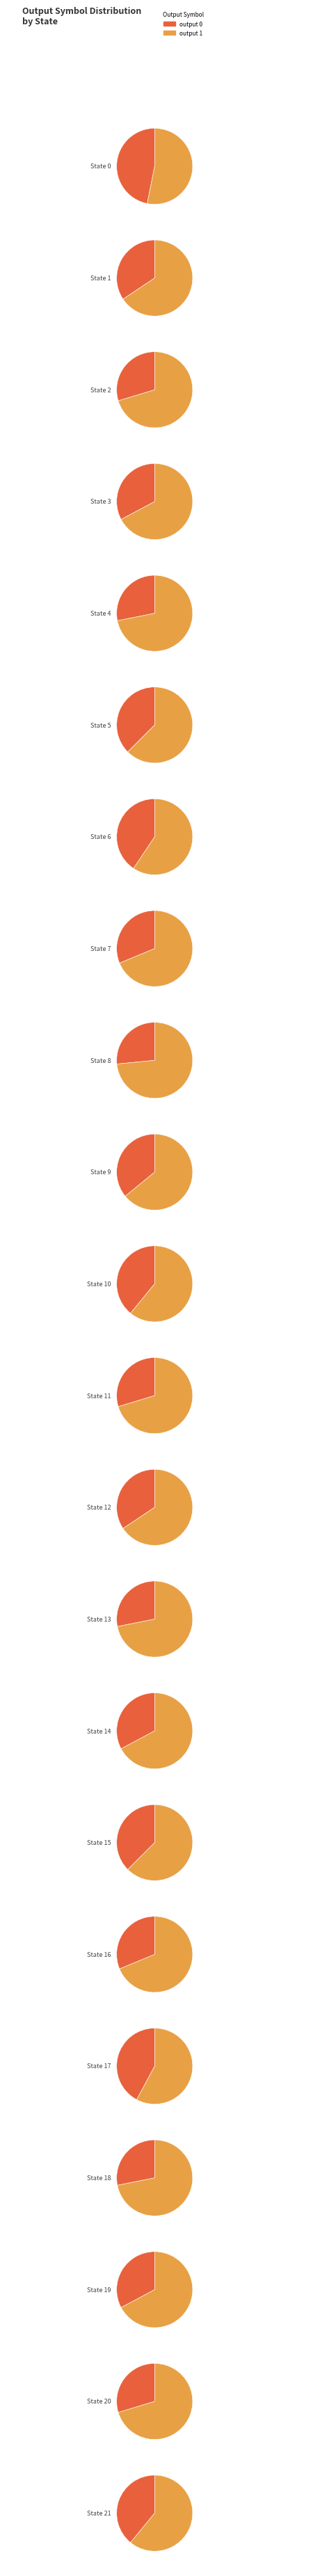

True or false: State 0 accounts for 6% of the total.

True